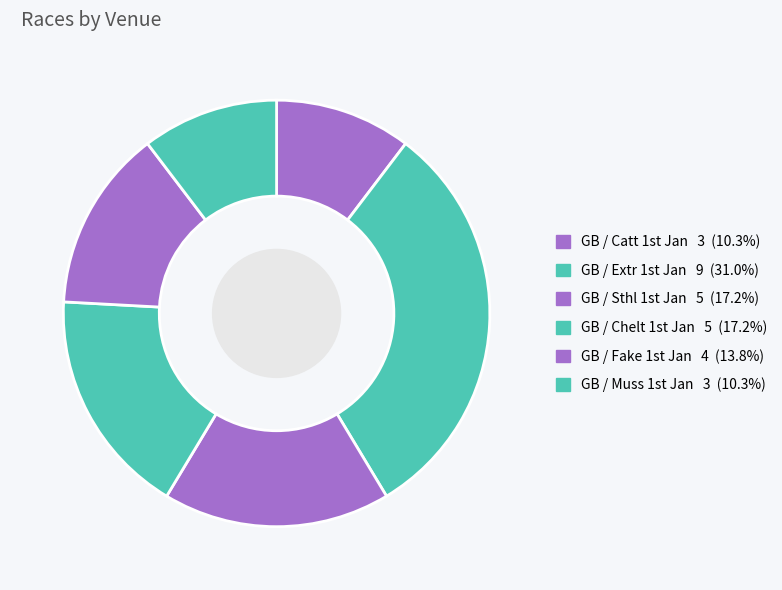

Does any single category account for the majority?

No